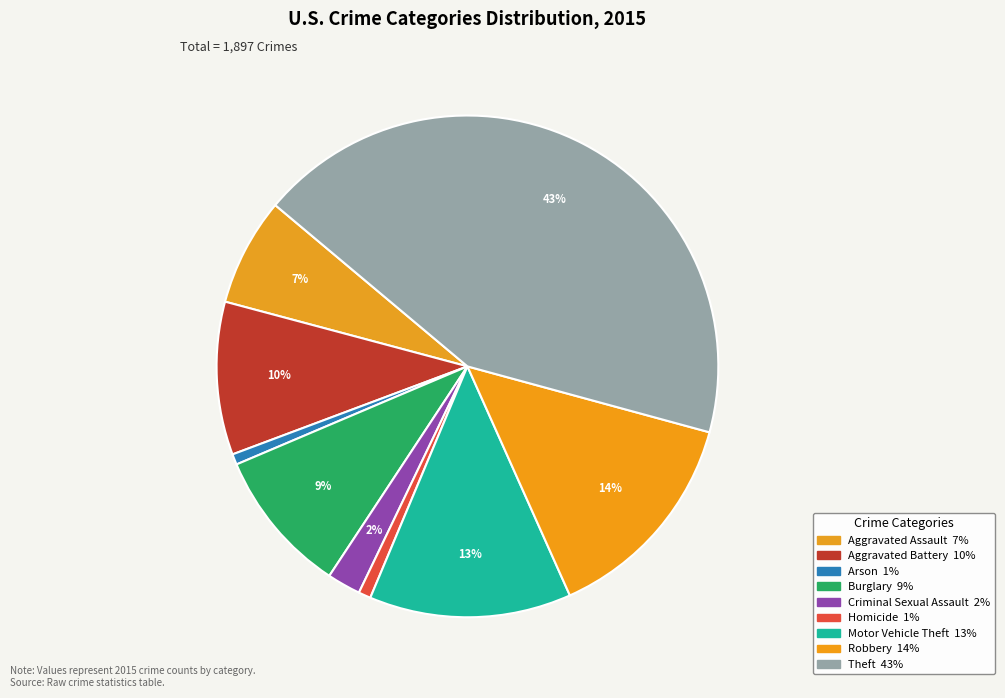

Rank the categories by value from lowest to highest.

Arson, Homicide, Criminal Sexual Assault, Aggravated Assault, Burglary, Aggravated Battery, Motor Vehicle Theft, Robbery, Theft